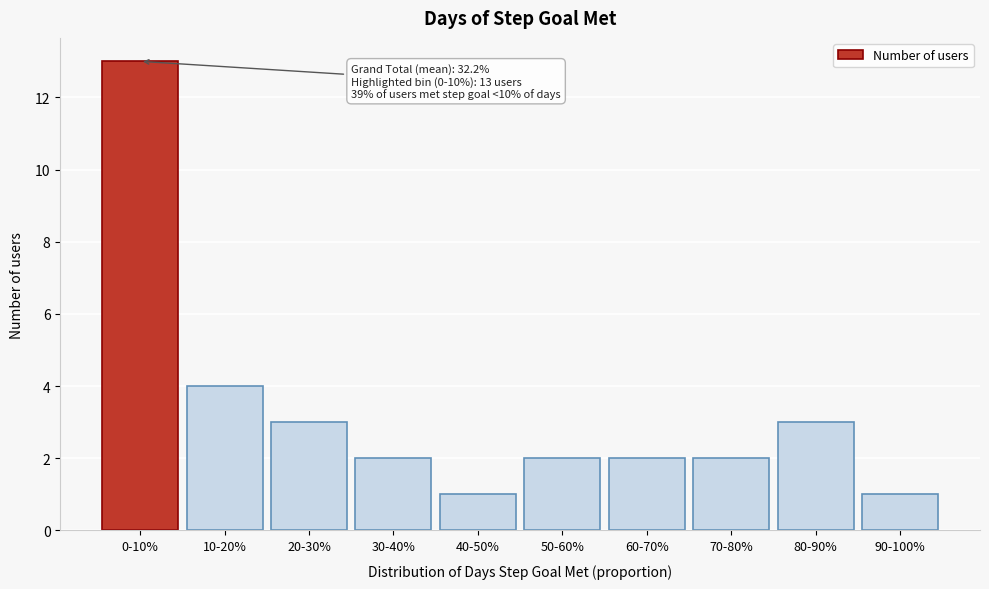

Reading left to right, what are all the values shown in this chart?

13	4	3	2	1	2	2	2	3	1